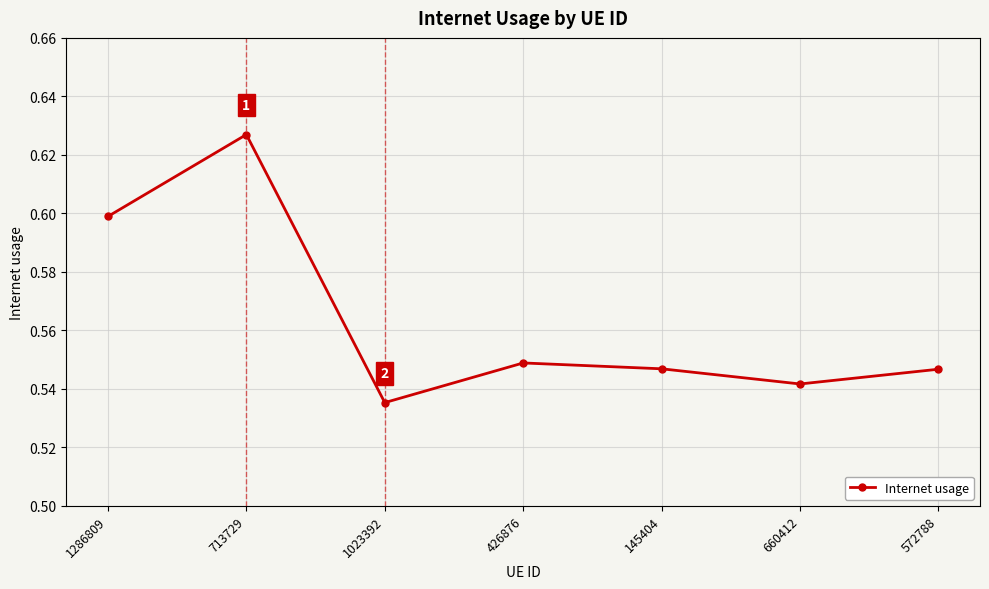

What is the label of the 3rd point from the right?

145404